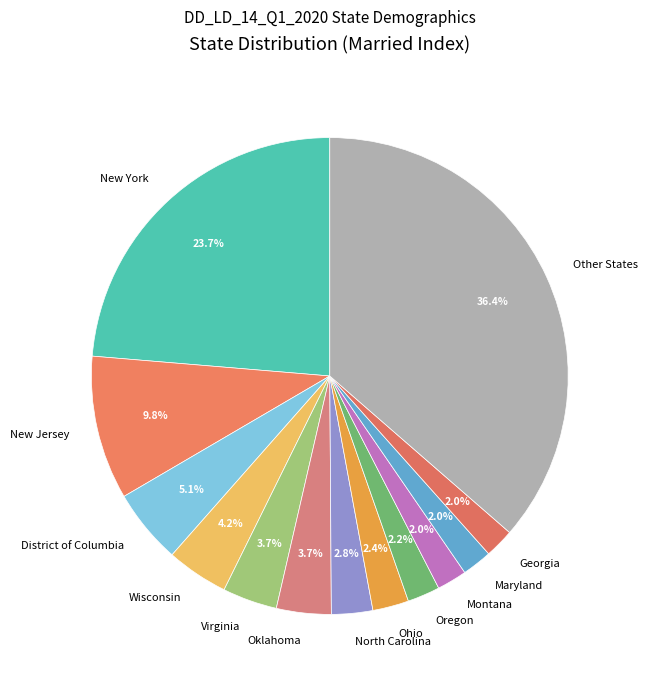

Do Other States and Maryland together represent more than half of the pie?

No